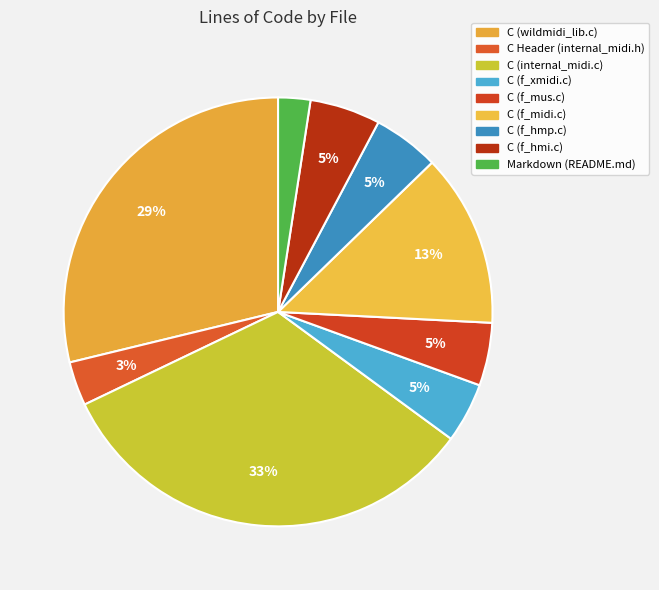

How many slices are in this pie chart?

9